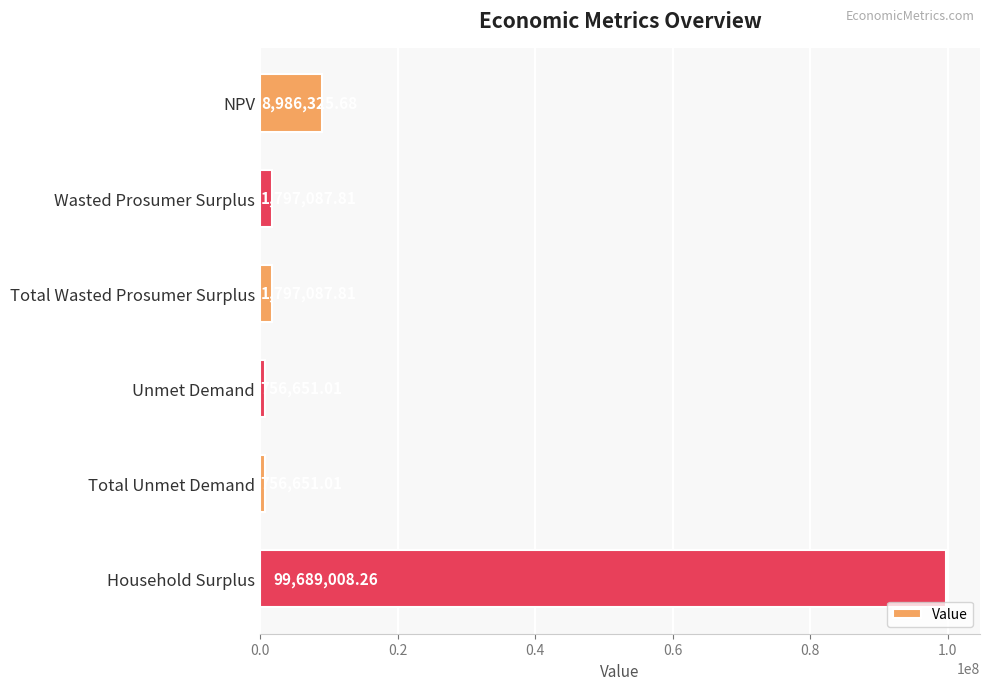

Which label corresponds to the largest value in the chart?

Household Surplus